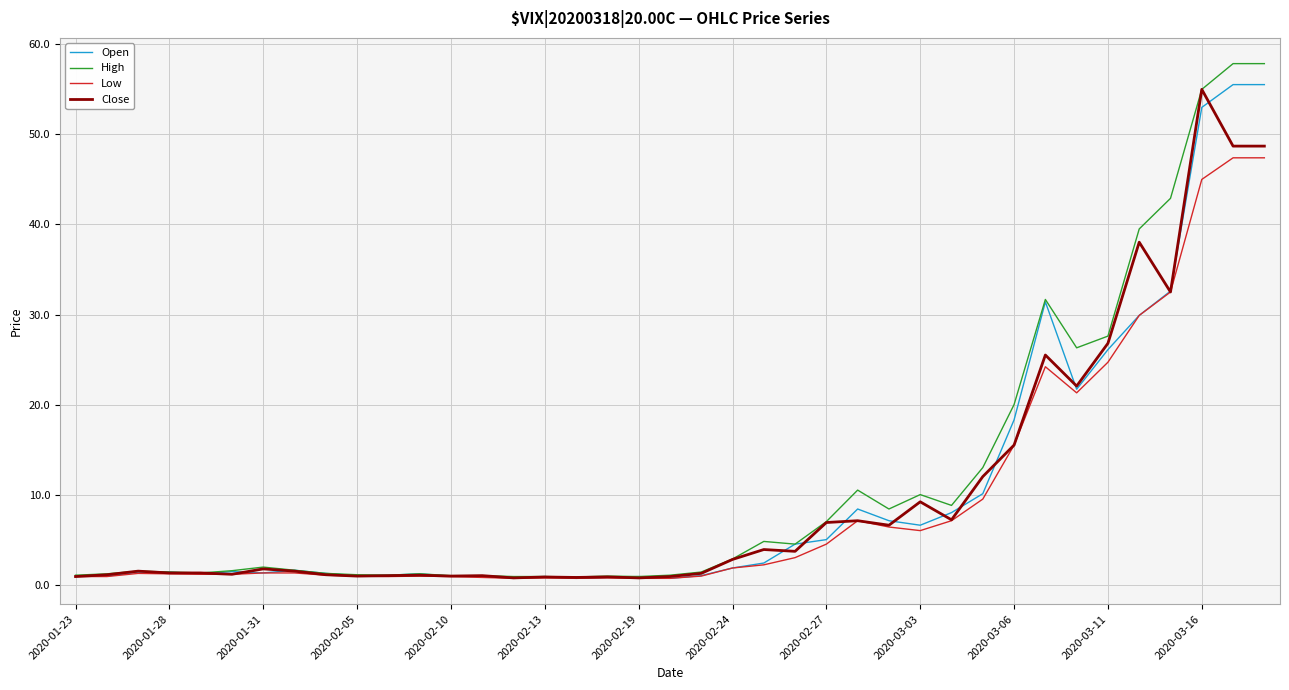

In Open, how many points are lower than both neighbors (excluding endpoints)?

9